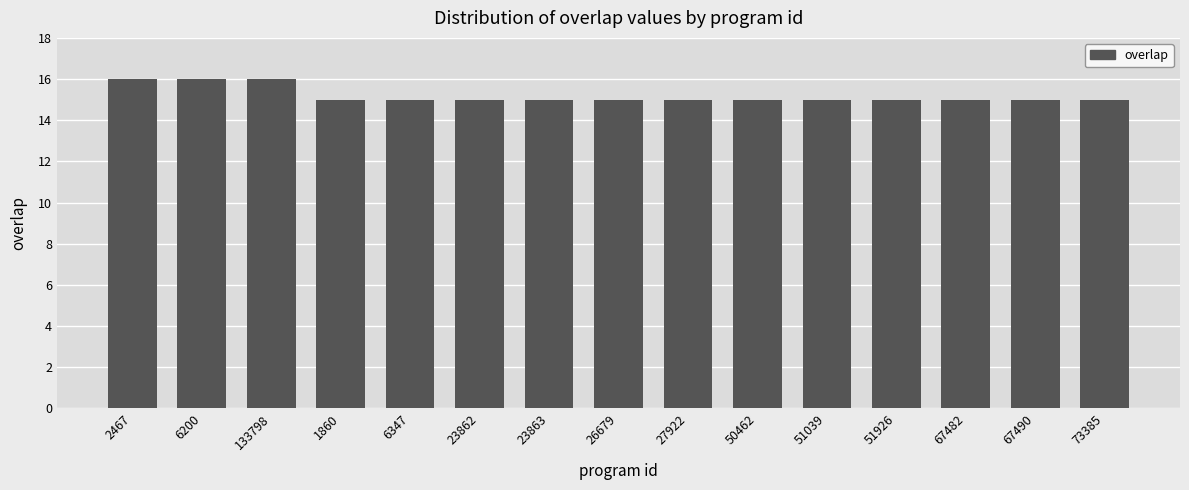

Is it true that the value at 67482 is 7?

False